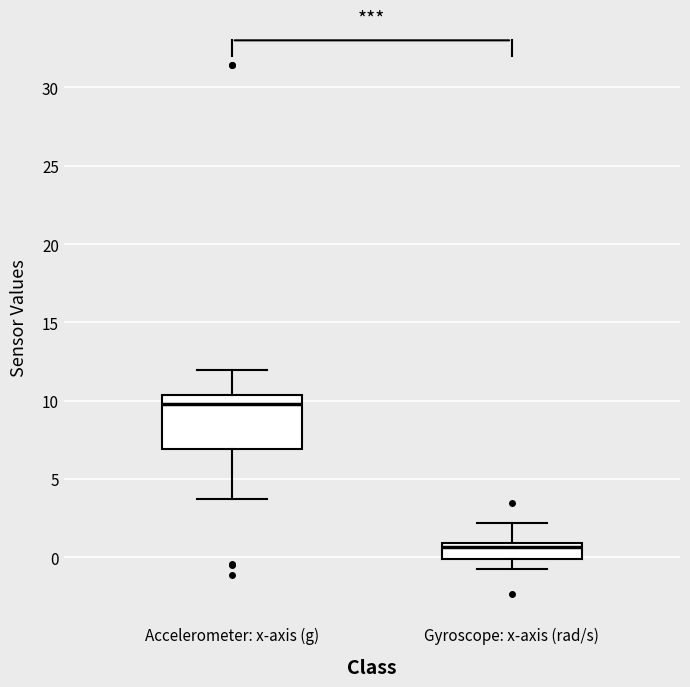

Which box is the tallest, from its lower edge to its upper edge?

Accelerometer: x-axis (g)